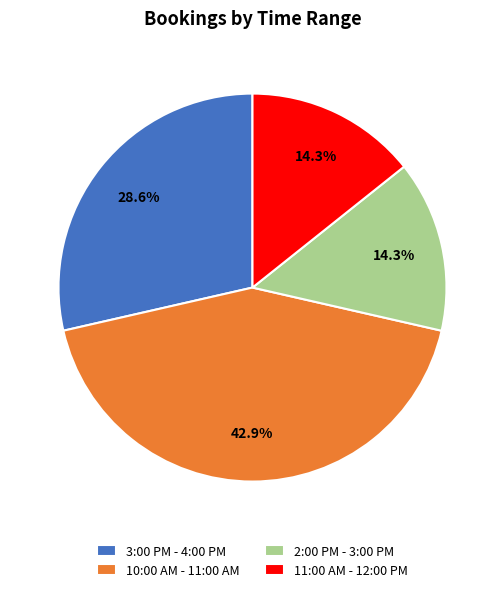

True or false: 2:00 PM - 3:00 PM accounts for 25% of the total.

False